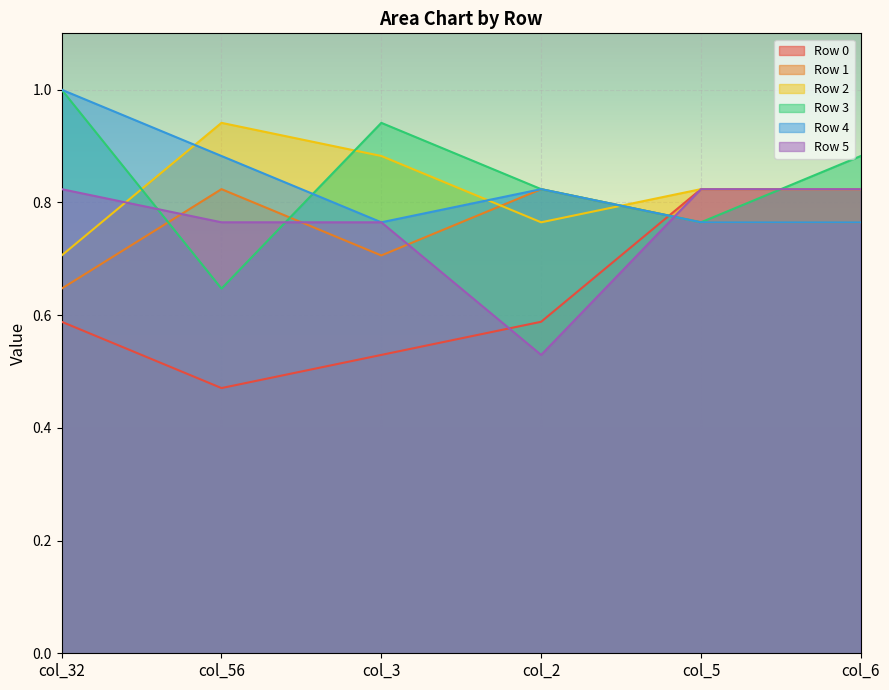

What position from the right is col_5?

2